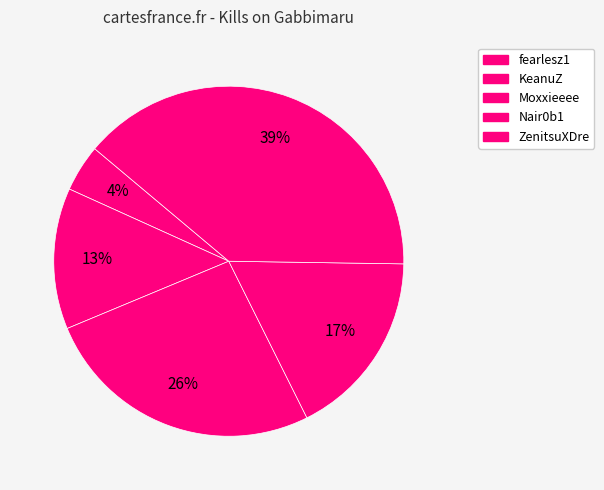

To the nearest percent, what is the average slice percentage?

20%